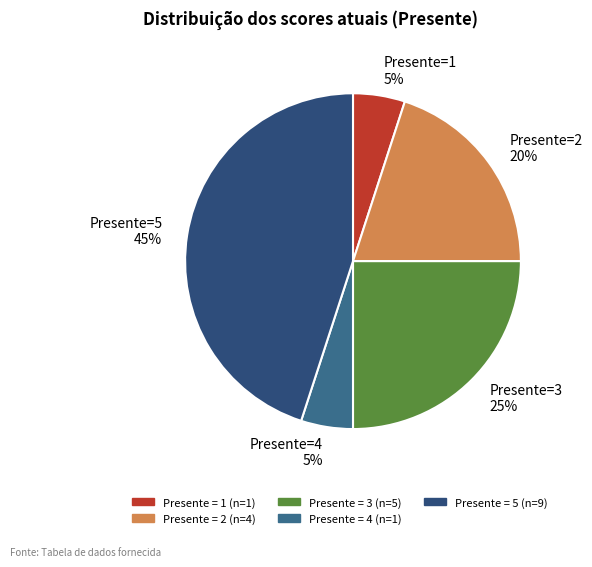

Is the sum of Presente=1 5% and Presente=2 20% greater than half?

No